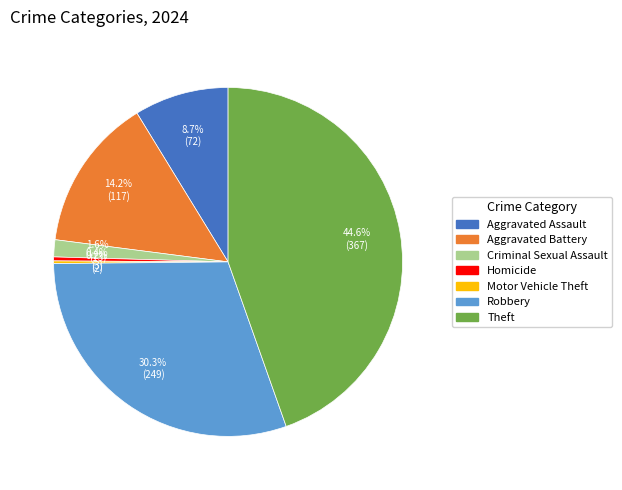

What portion of the pie excludes Aggravated Battery?

85.8%